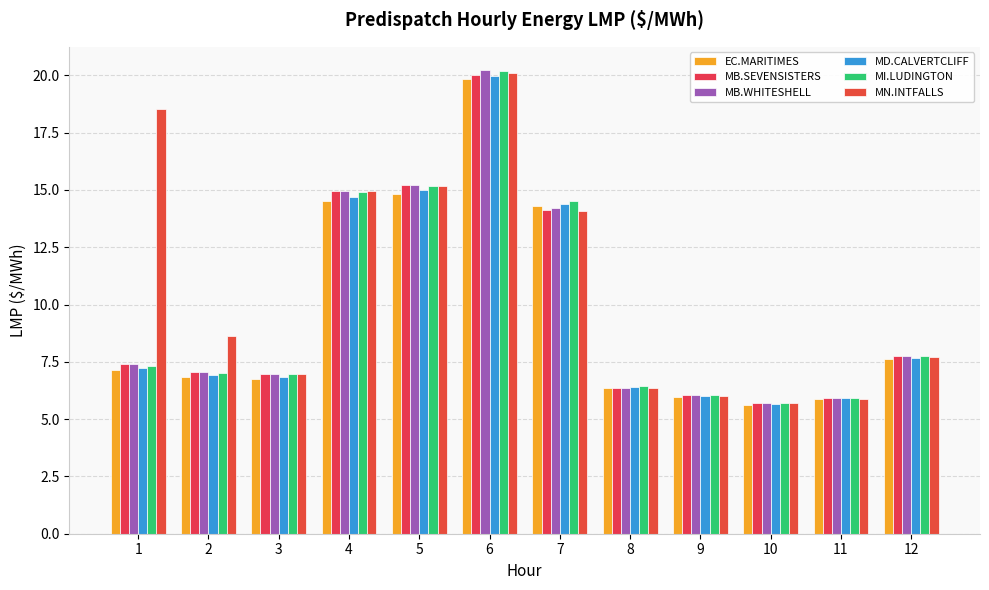

How many values in the EC.MARITIMES series exceed 7?

6